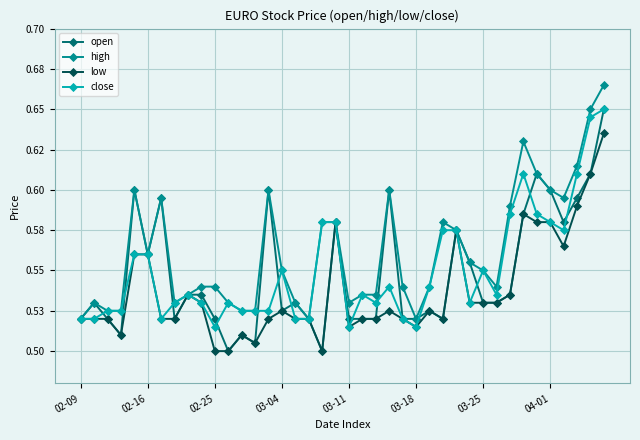

True or false: close has more than 0 interior local peaks.

True